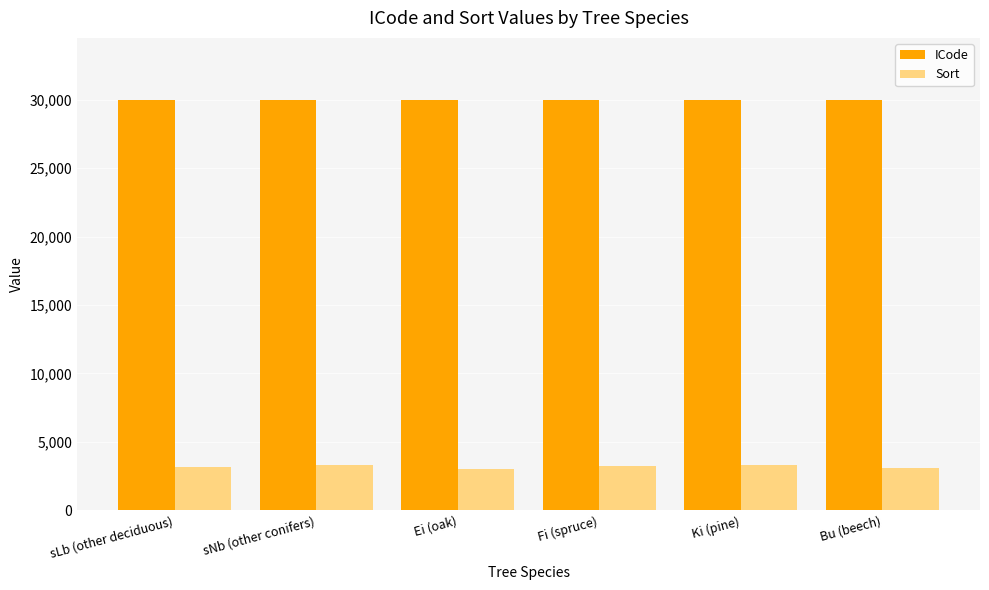

Is the value of Sort at Ki (pine) greater than the value of ICode at sLb (other deciduous)?

No